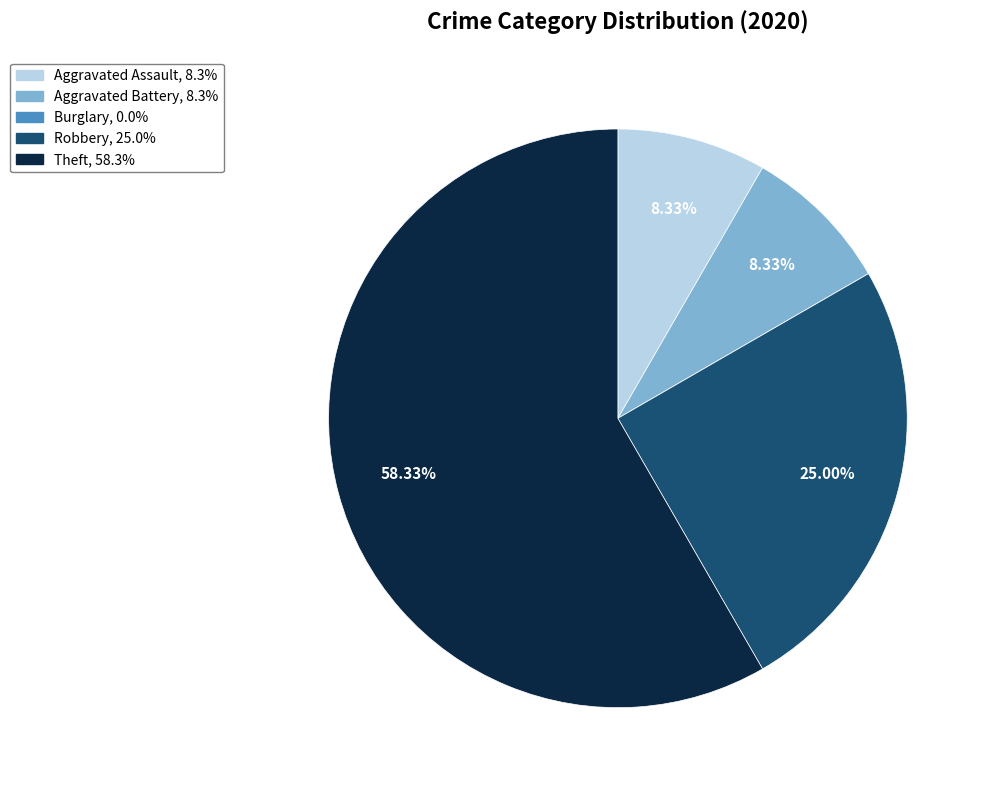

Which has a higher value, Robbery or Aggravated Assault?

Robbery